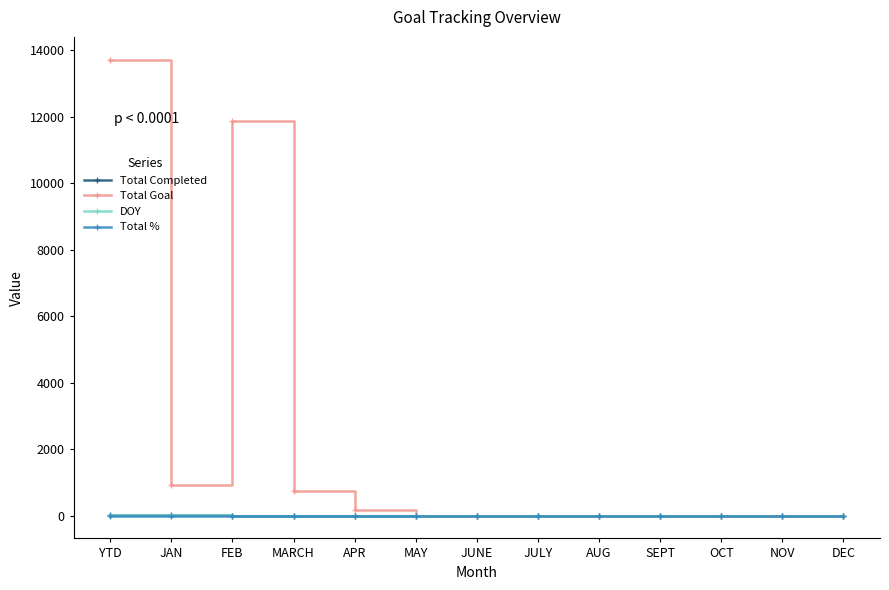

True or false: Total Goal has more than 0 interior local peaks.

True